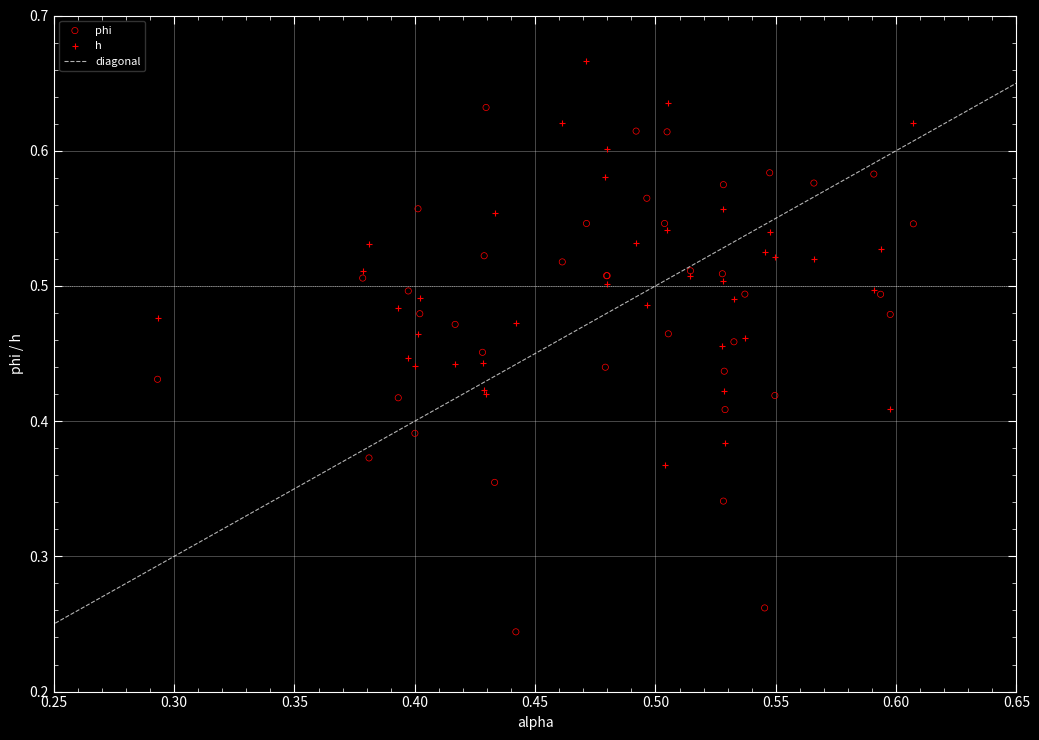

Which series has the widest spread of Y values?

phi